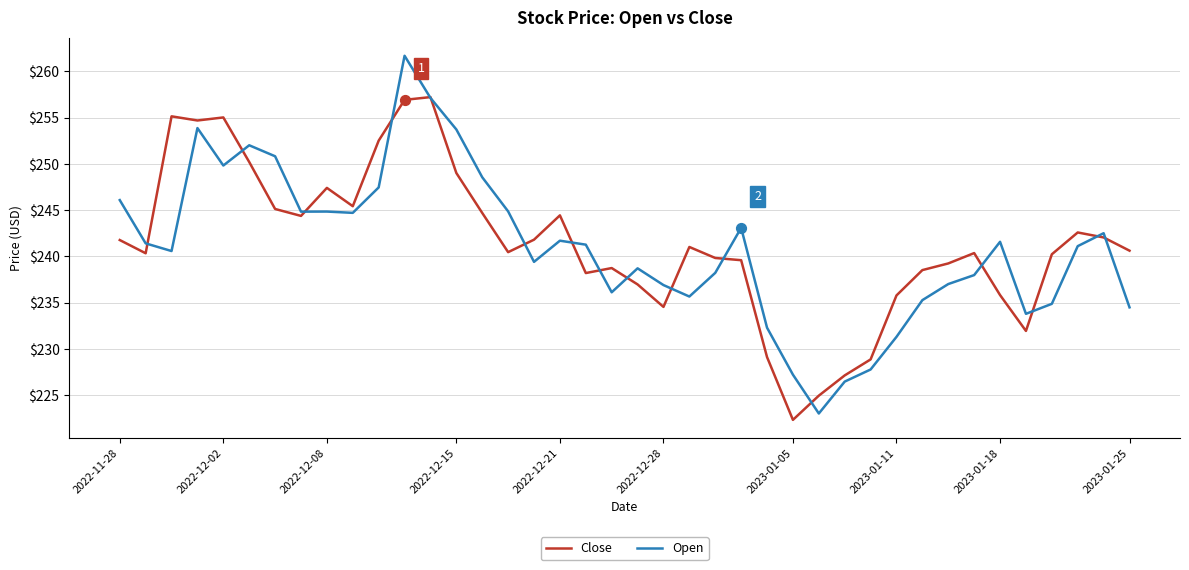

Which series has the largest total across all categories?

Close